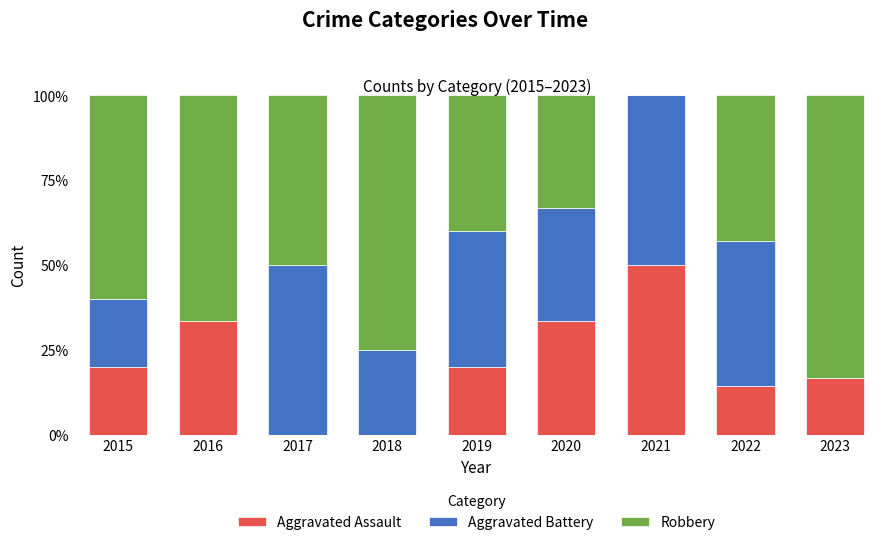

True or false: Aggravated Assault has a value of 0.0 at 2017.

True